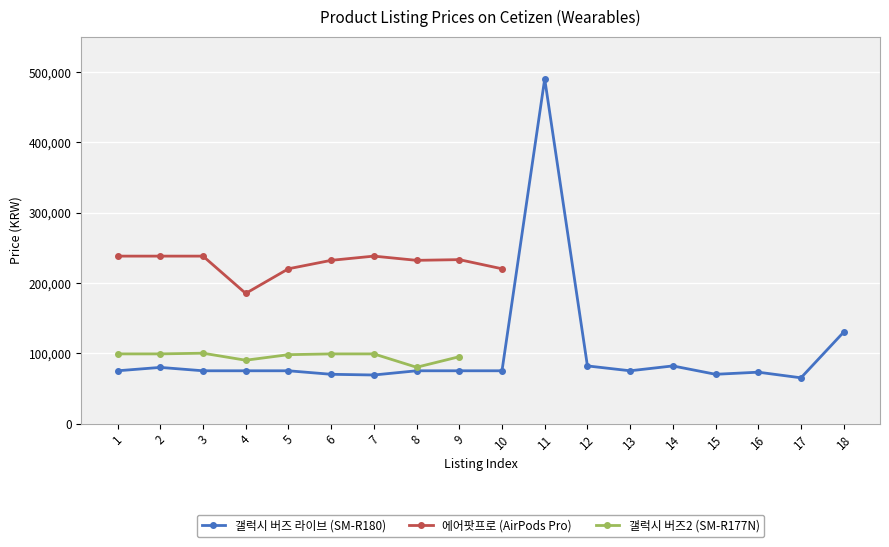

How many points are higher than both their immediate neighbors (excluding endpoints)?

2